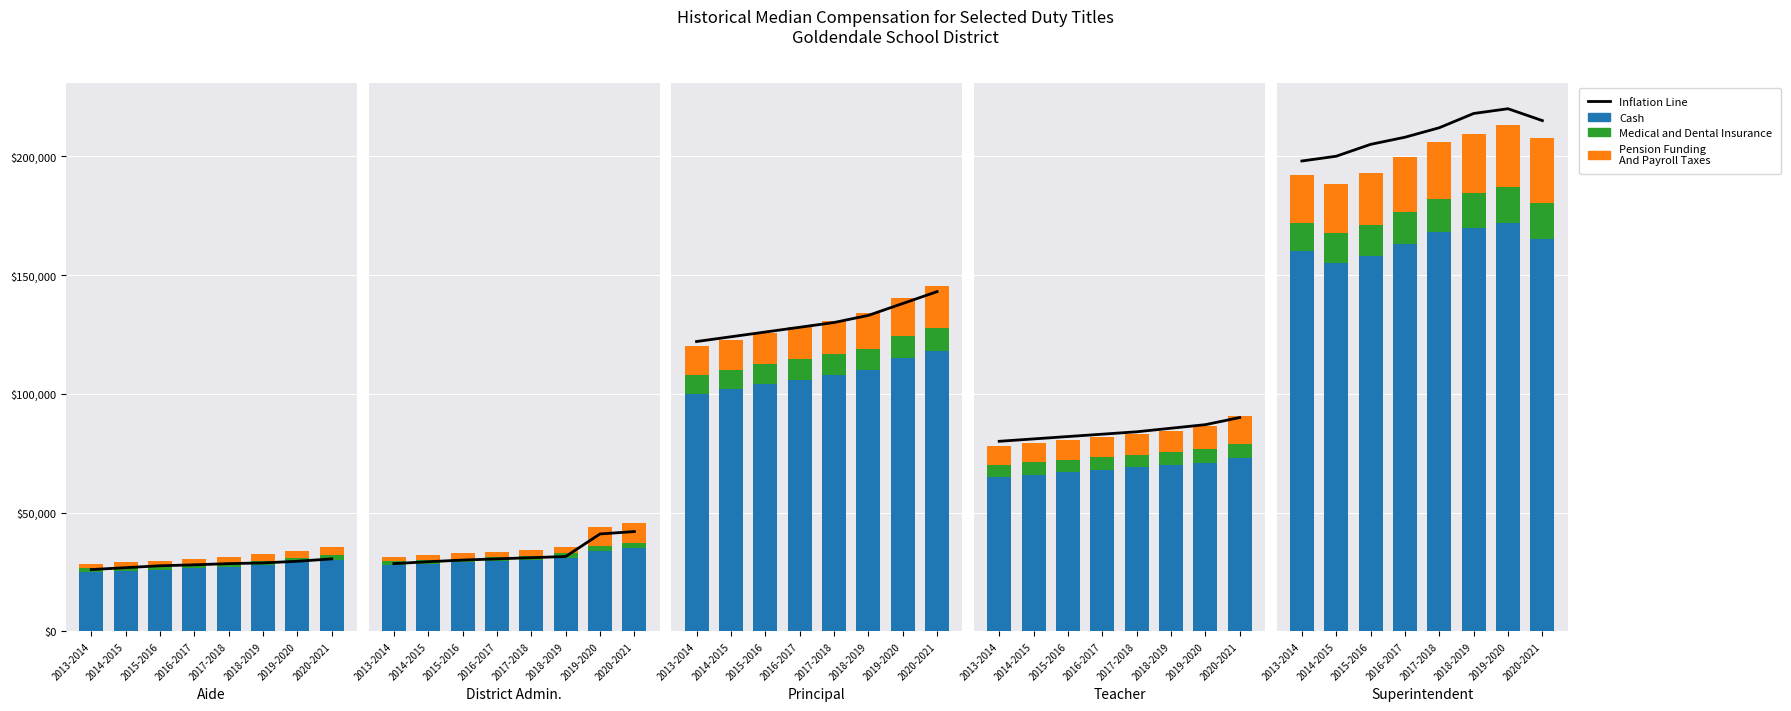

Which category has the lowest value in the Inflation Line series?

2013-2014